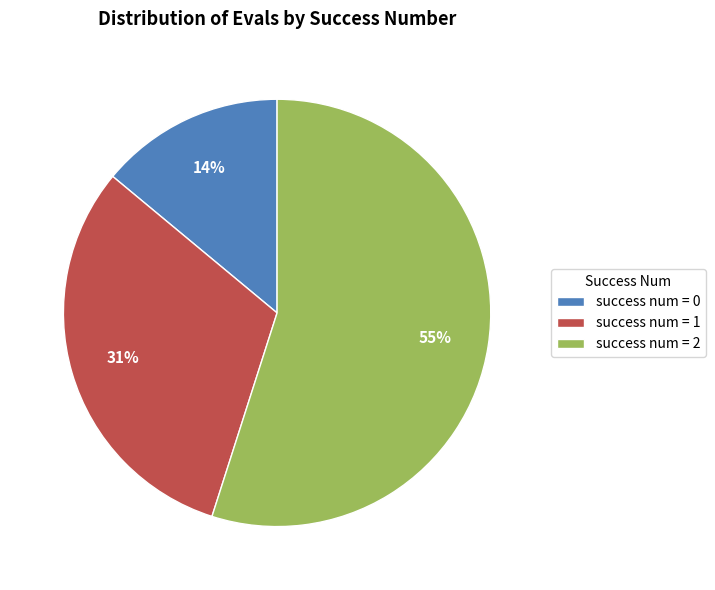

What percentage is the success num = 1 slice, to the nearest percent?

31%